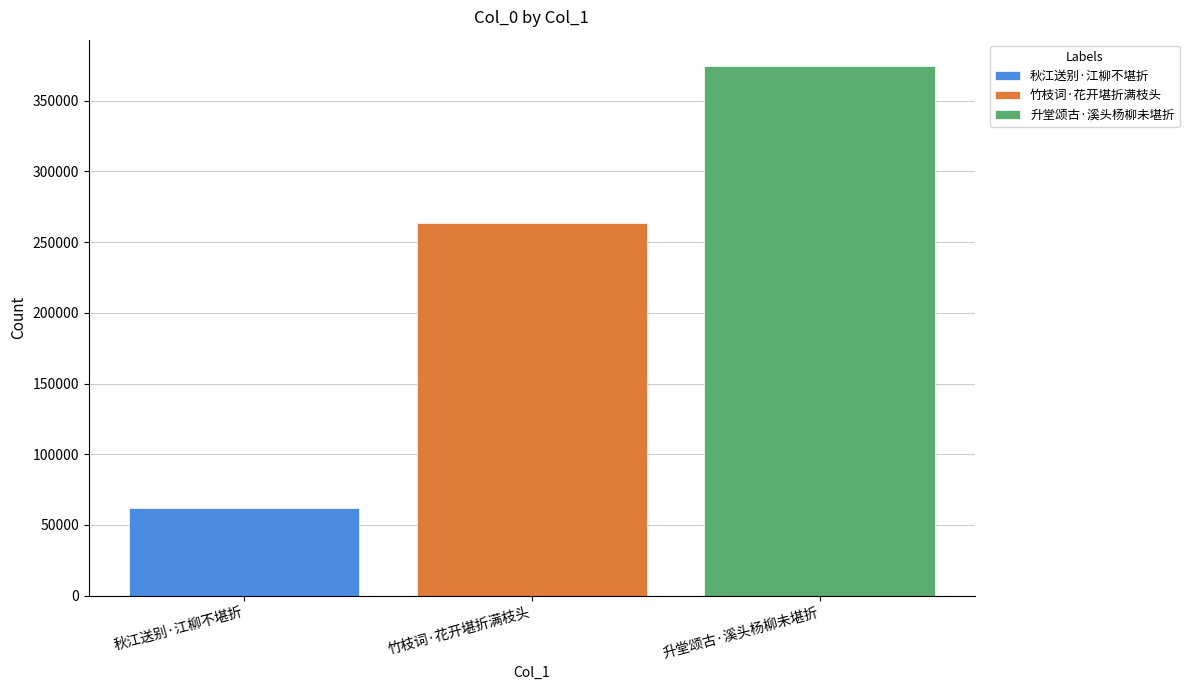

Which series has the largest range (max minus min)?

秋江送别·江柳不堪折